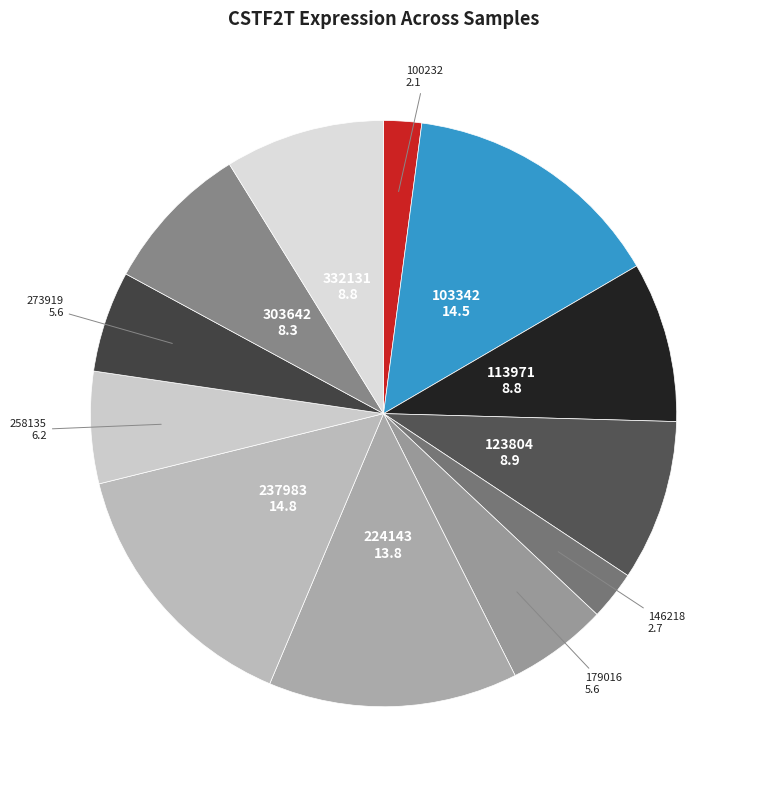

Combined, do 100232 and 237983 account for over 50%?

No